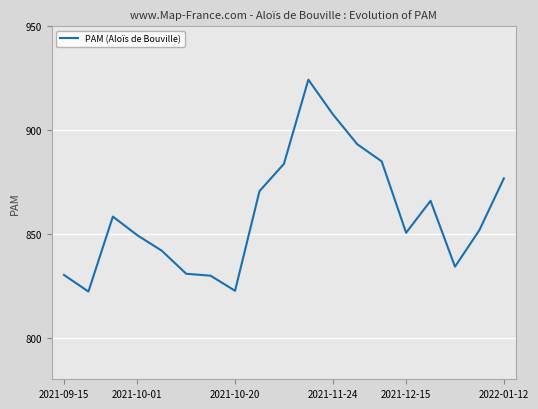

What is the difference between the maximum and minimum values?

102.0